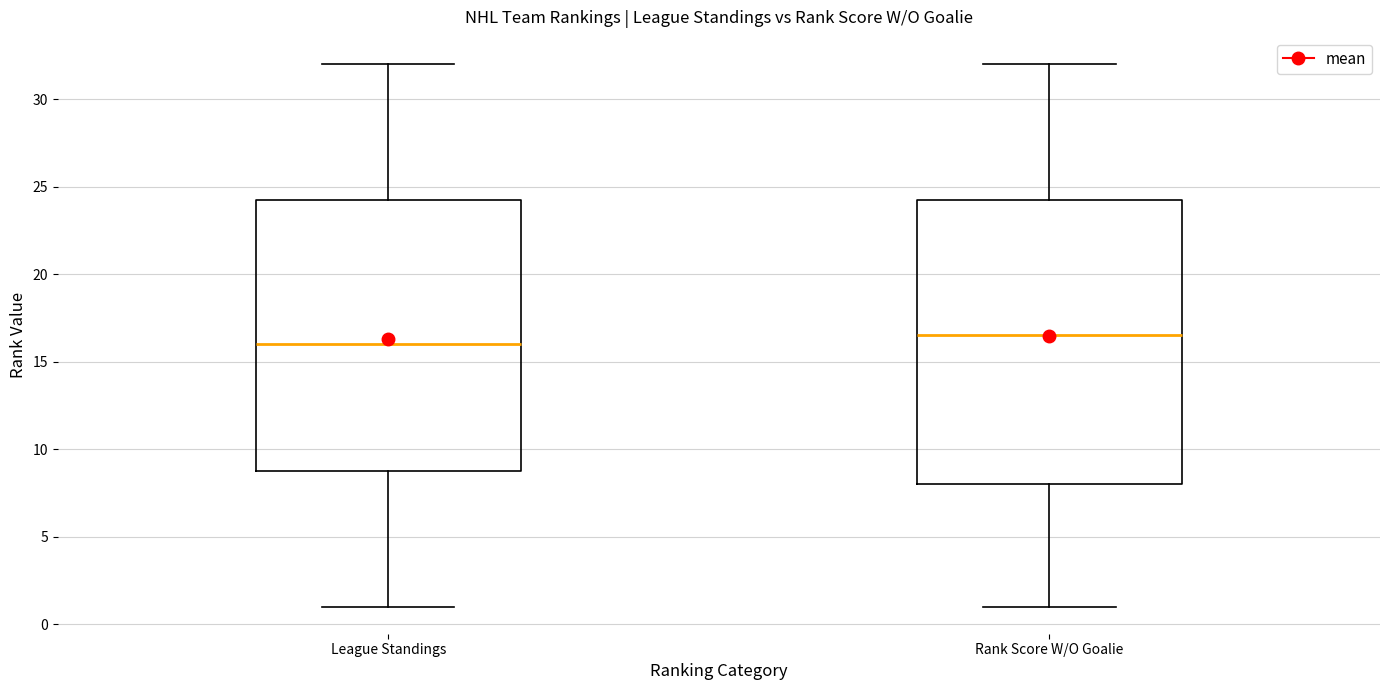

Comparing the boxes themselves (not the whiskers), which one is the tallest?

Rank Score W/O Goalie